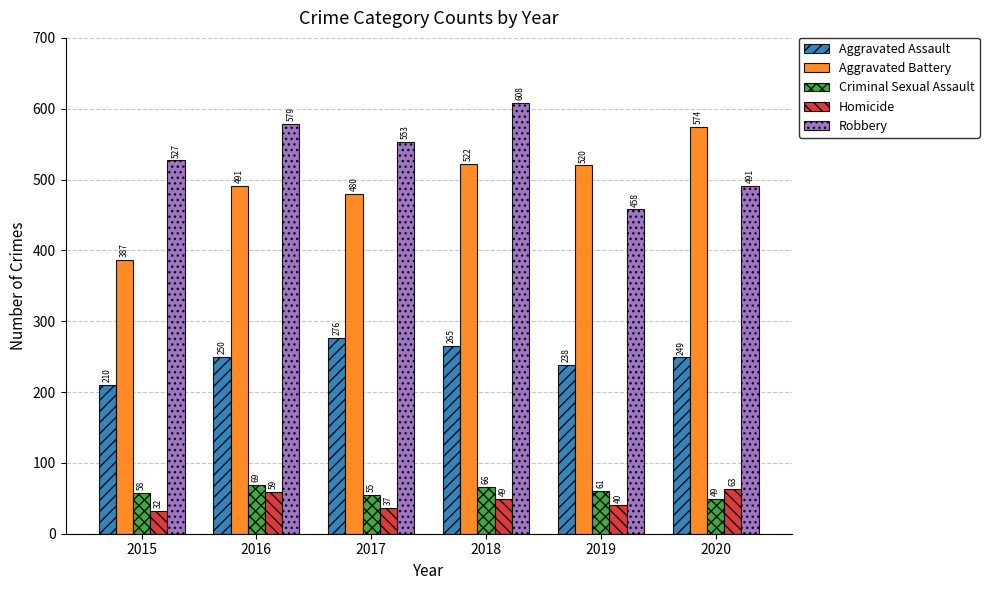

Read the Robbery value at 2017.

553